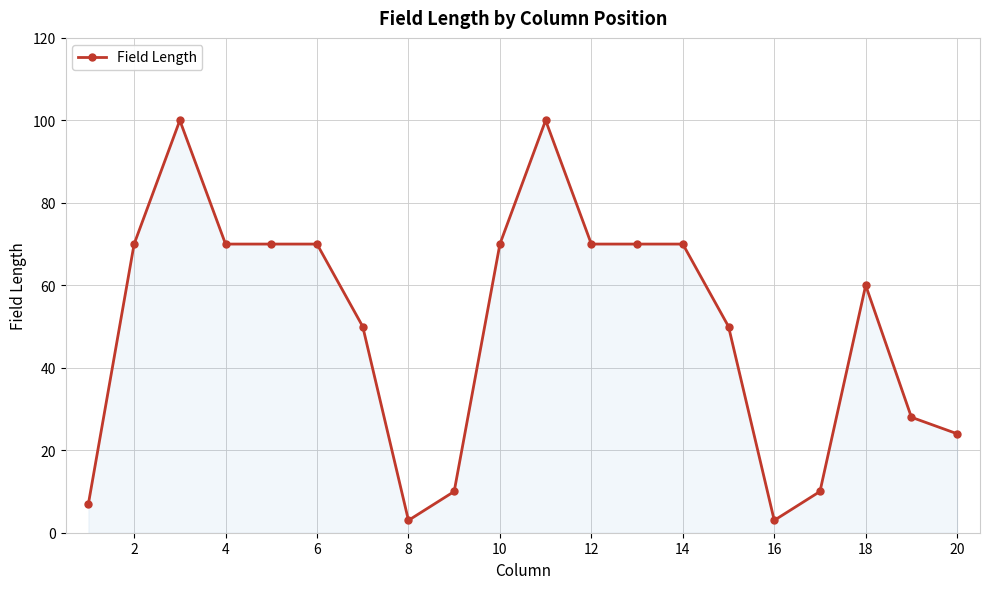

Reading left to right, transcribe all the data shown in this chart.

7	70	100	70	70	70	50	3	10	70	100	70	70	70	50	3	10	60	28	24